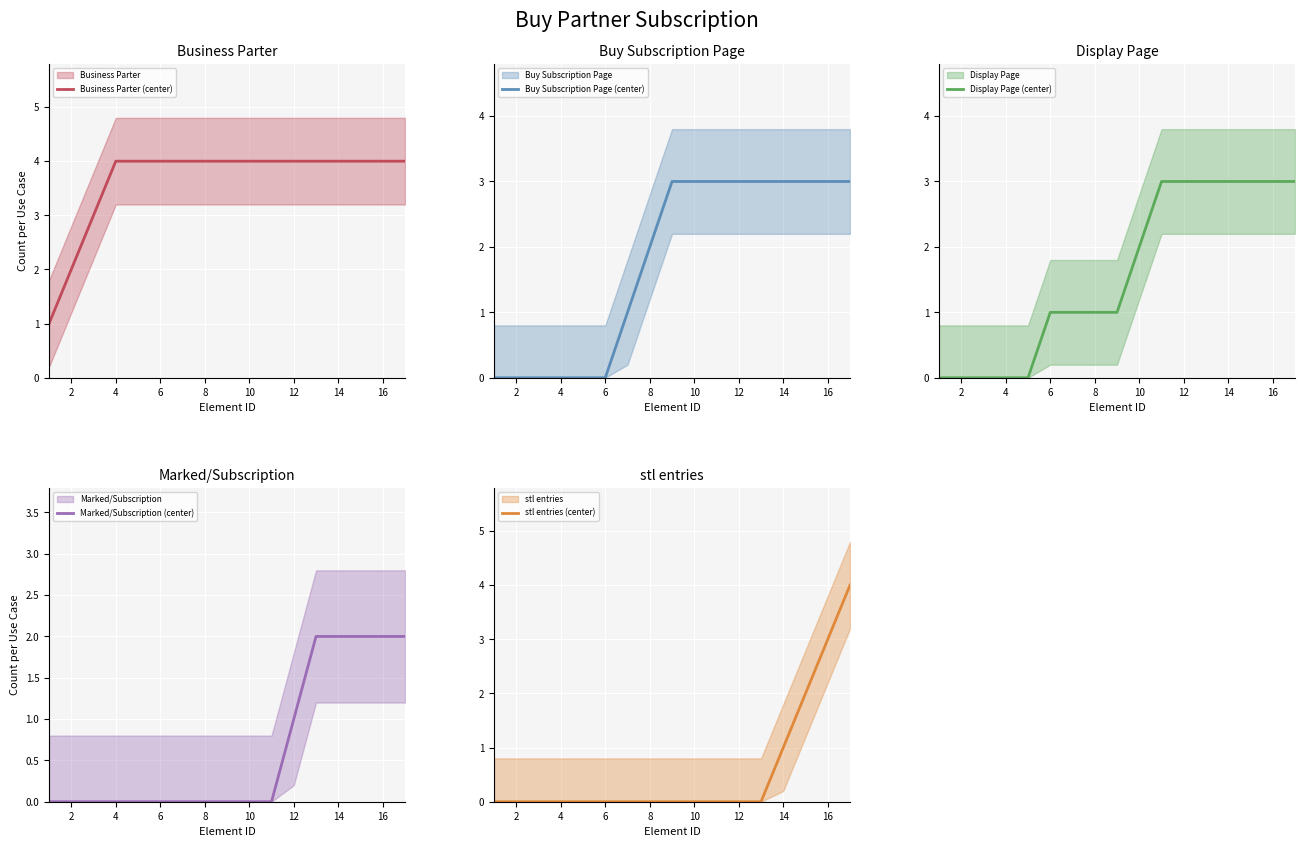

True or false: stl entries (center) and Business Parter (center) intersect in this chart.

False